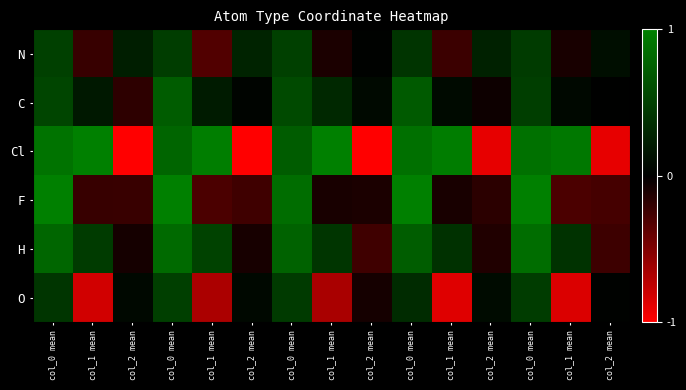

Which series has the widest spread of values?

Cl